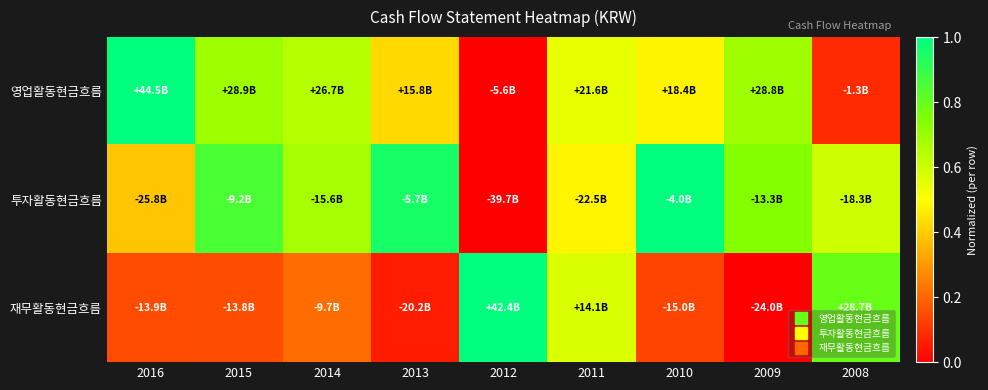

Which series changed the most between 2015 and 2013?

영업활동현금흐름